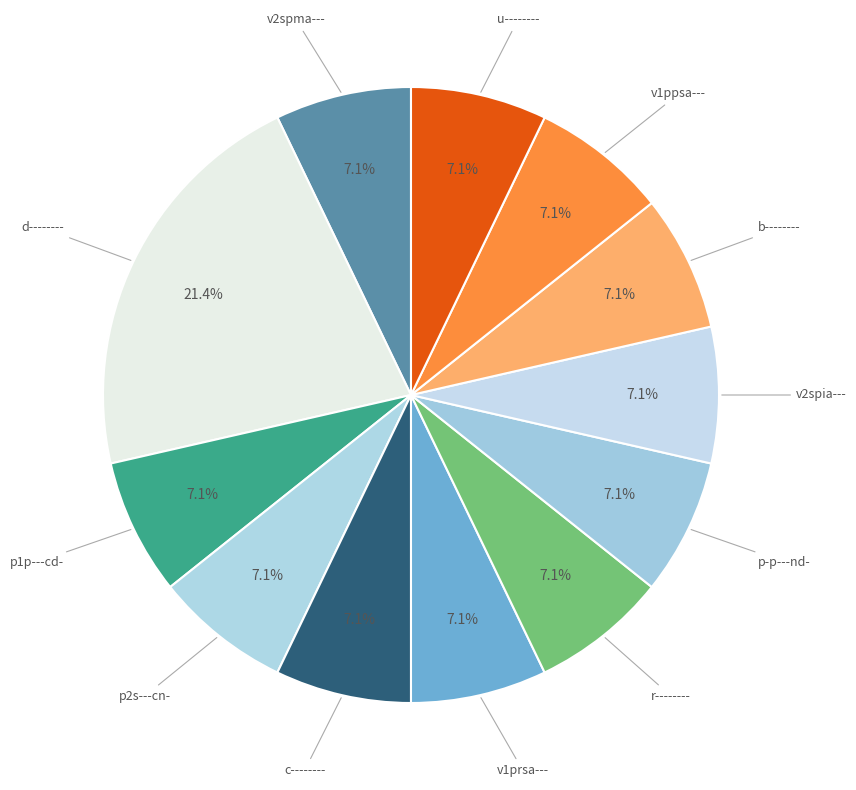

Count the number of slices in the pie.

12